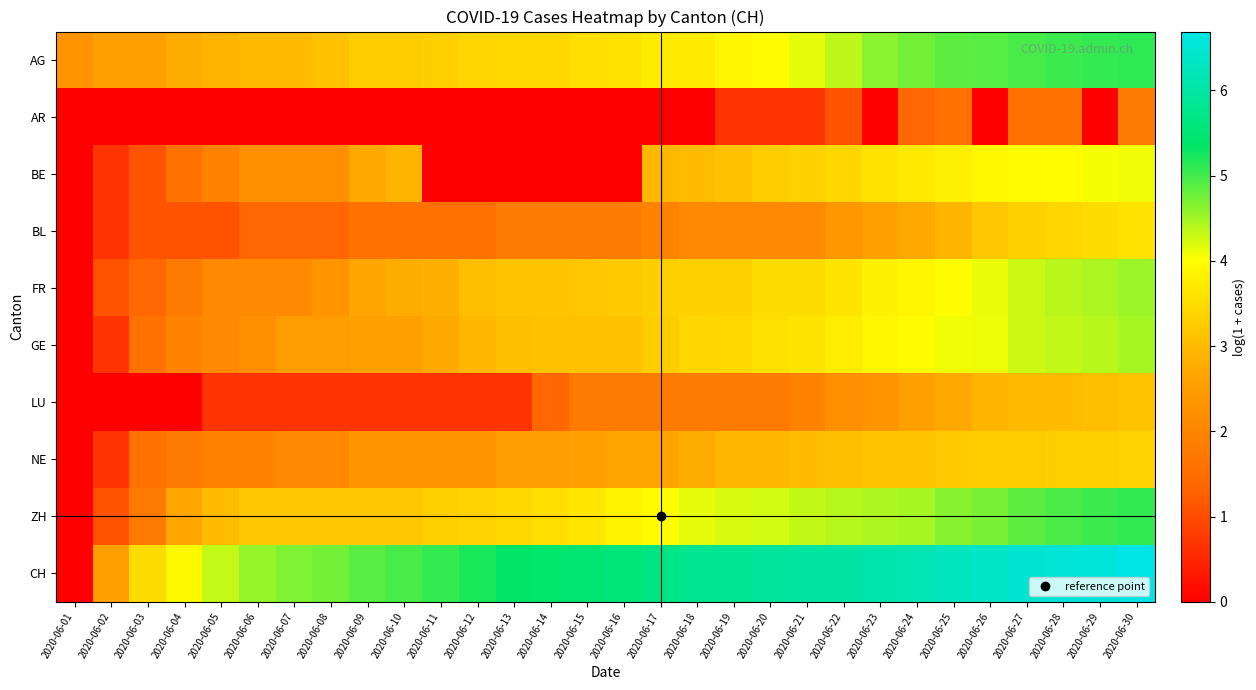

At how many categories does at least one series exceed 3?

28